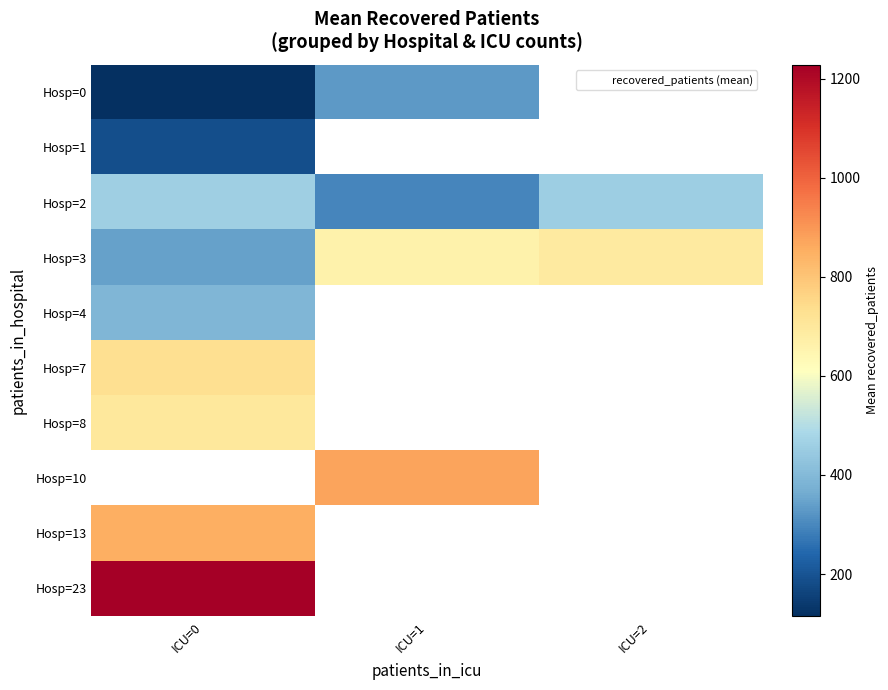

List the series in order of their peak value, highest first.

Hosp=23, Hosp=7, Hosp=8, Hosp=3, Hosp=2, Hosp=4, Hosp=0, Hosp=1, Hosp=10, Hosp=13